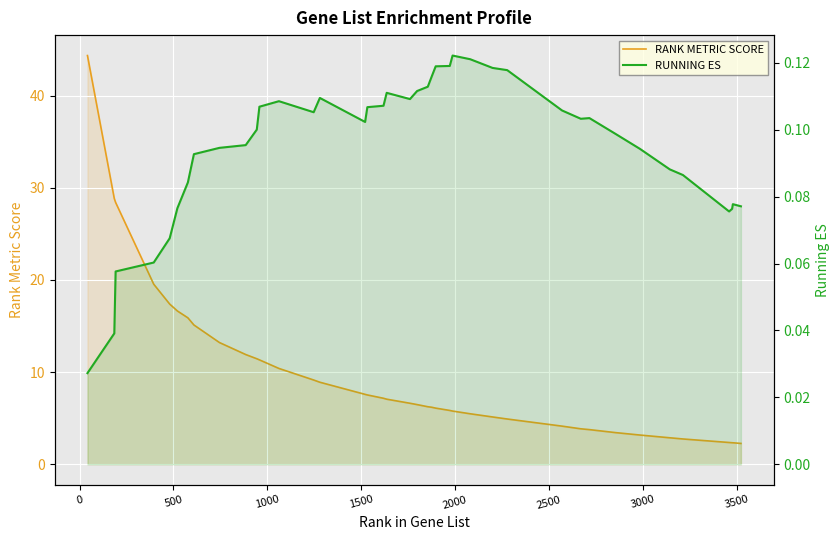

Reading right to left, transcribe all the data shown in this chart.

RANK METRIC SCORE: 2.3	2.3	2.3	2.4	2.7	2.9	3.2	3.4	3.8	3.8	4.1	4.9	5.1	5.5	5.8	5.8	6.1	6.2	6.2	6.5	6.6	7.1	7.2	7.5	7.6	8.9	9.1	10.4	11.3	11.5	11.9	13.2	15.1	15.9	16.6	17.4	19.5	28.4	28.8	44.4
RUNNING ES: 0.1	0.1	0.1	0.1	0.1	0.1	0.1	0.1	0.1	0.1	0.1	0.1	0.1	0.1	0.1	0.1	0.1	0.1	0.1	0.1	0.1	0.1	0.1	0.1	0.1	0.1	0.1	0.1	0.1	0.1	0.1	0.1	0.1	0.1	0.1	0.1	0.1	0.1	0.0	0.0